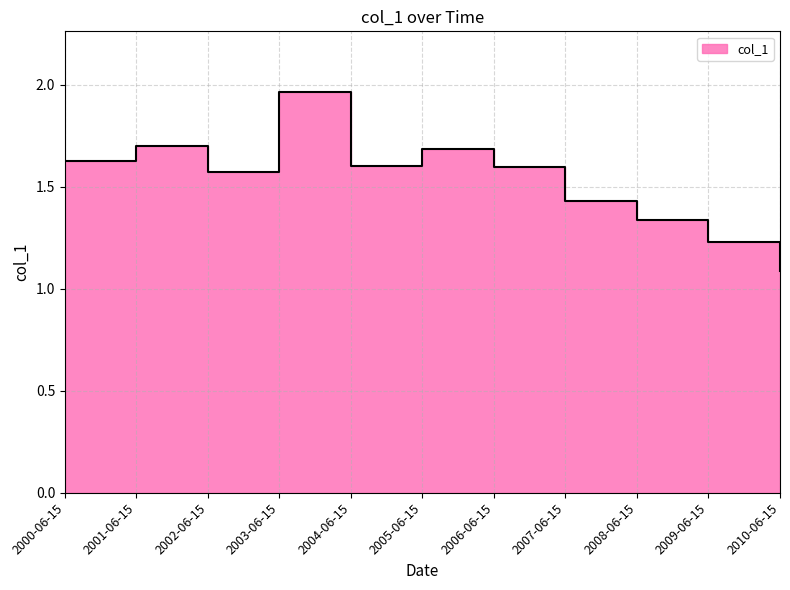

What is the average value?

1.5